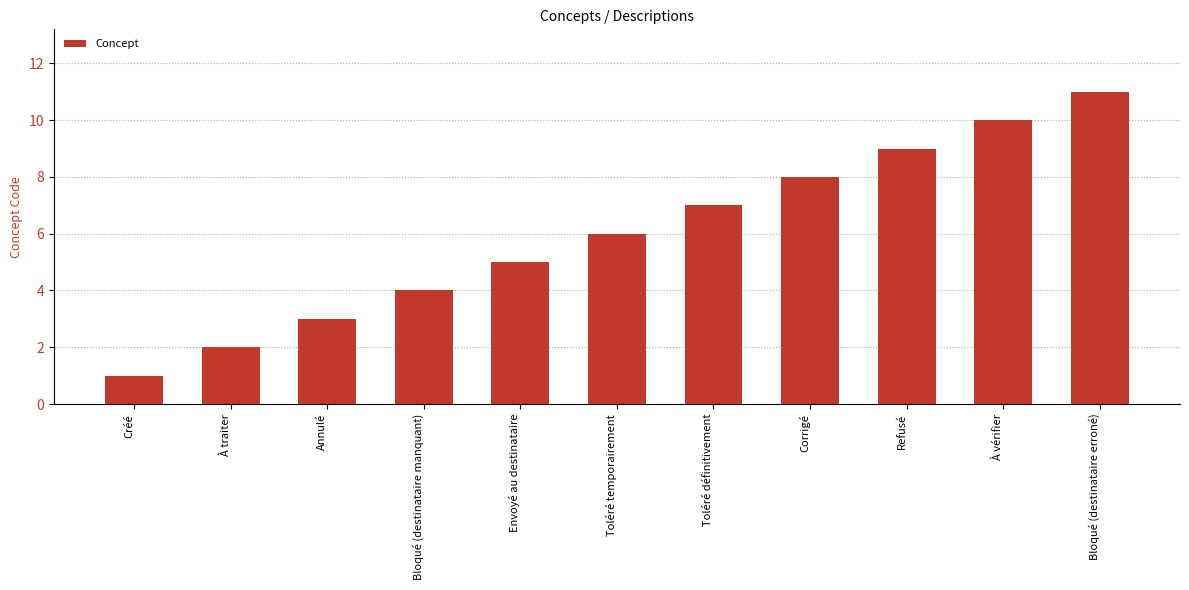

Count the values in the range 3 to 9.

7